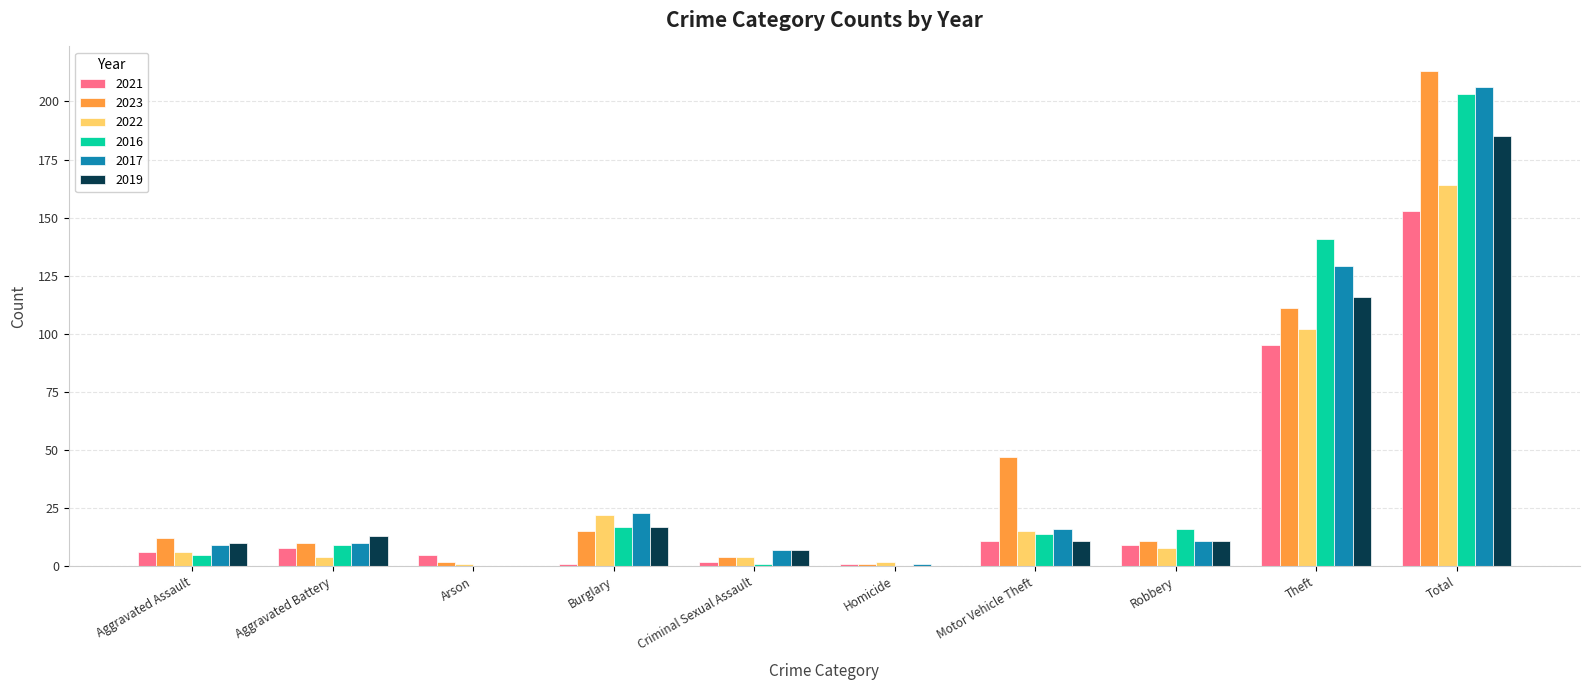

How many groups of bars are there?

10